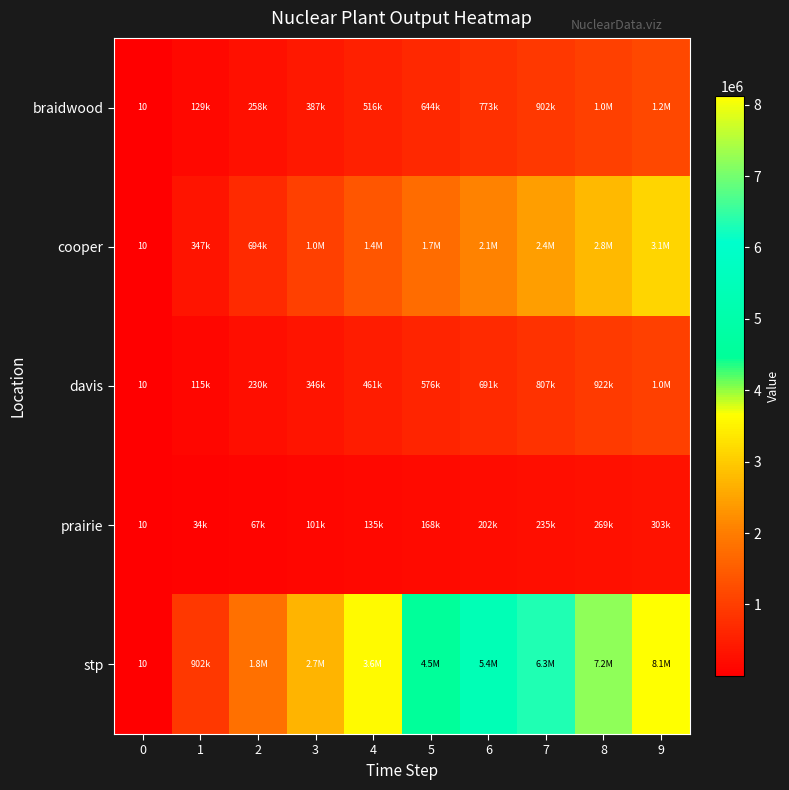

What is the smallest value displayed?

10.0